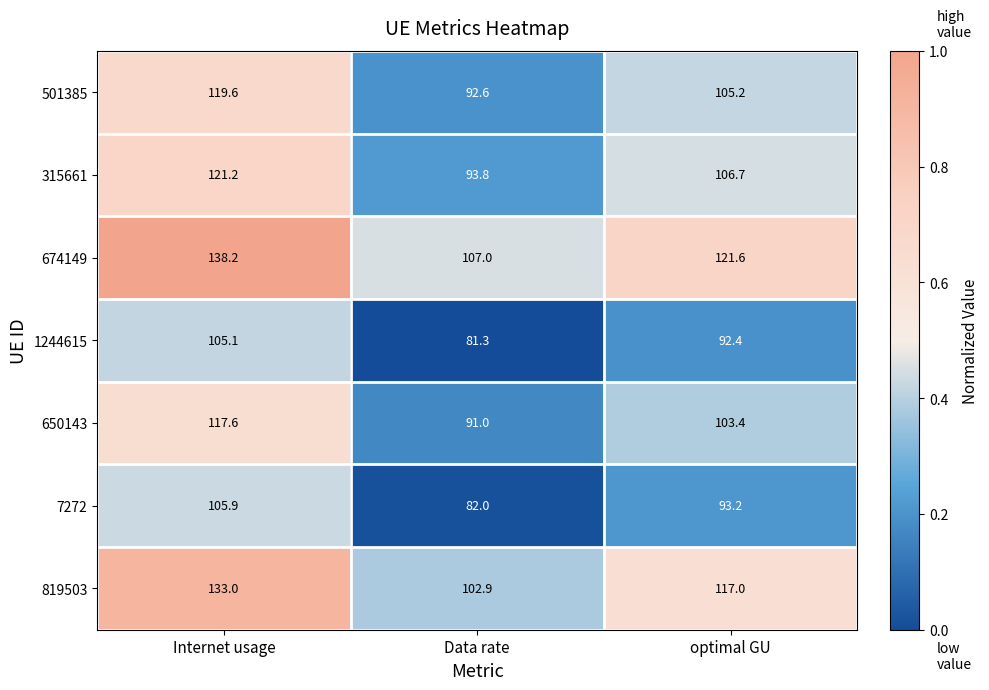

Which series has the largest total across all categories?

674149